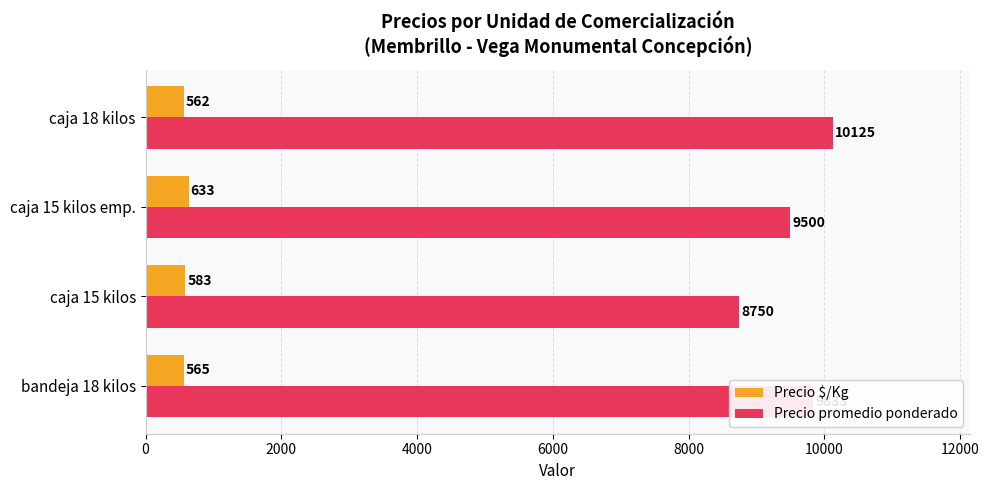

At which label is Precio promedio ponderado closest to 9437?

caja 15 kilos emp.